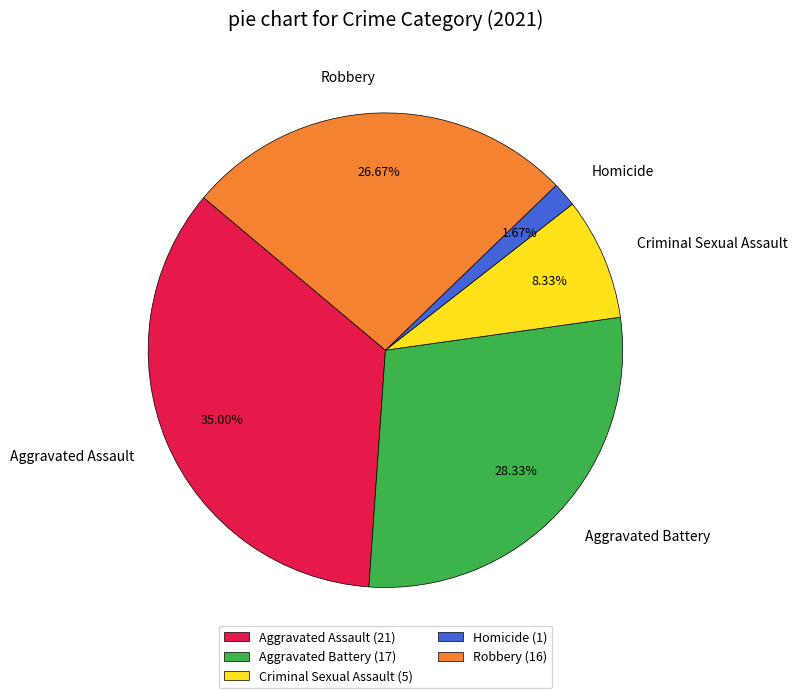

To the nearest percent, what portion does Homicide represent?

2%